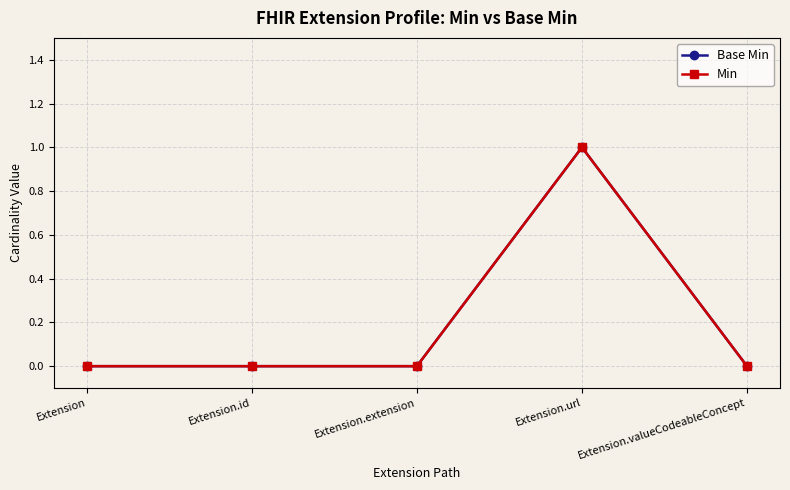

Is it true that Base Min equals 0 at Extension.id?

True